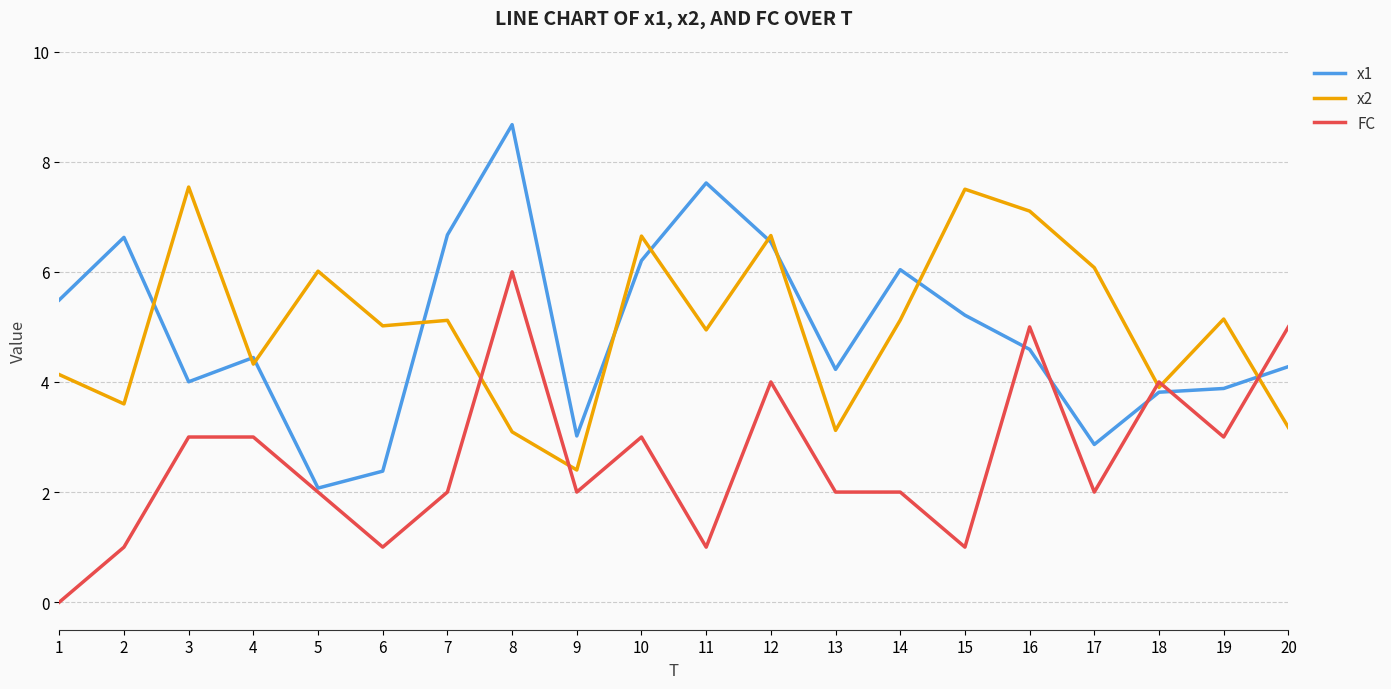

At which label does FC reach its minimum?

1